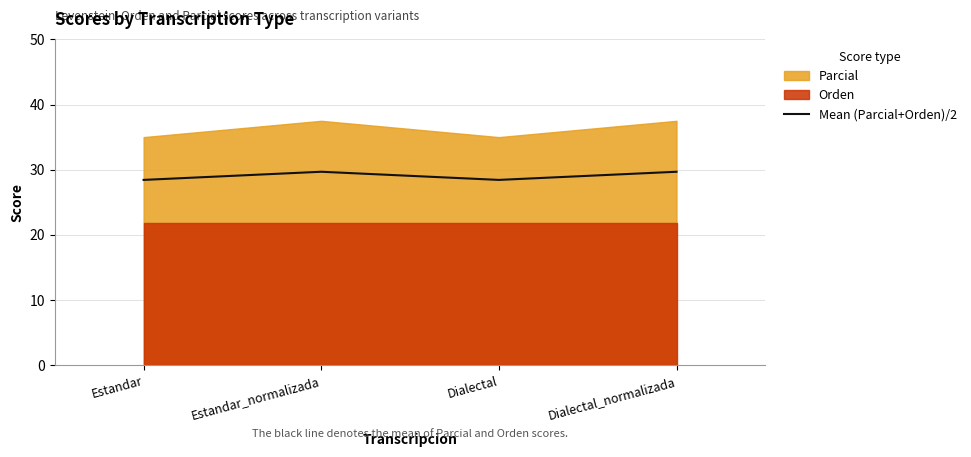

Approximately how many times larger is the value at Dialectal compared to Estandar_normalizada?

1.0